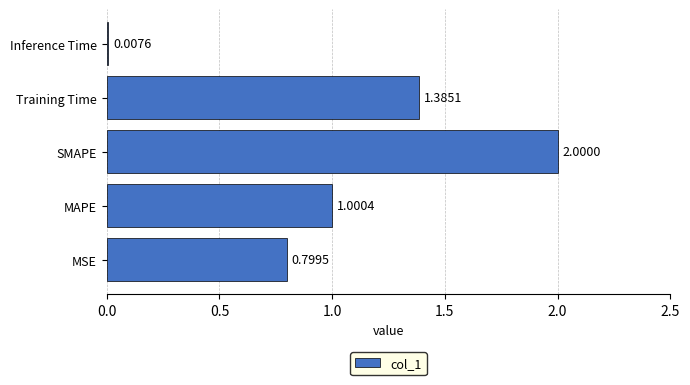

What is the difference between the second highest and second lowest values?

0.6